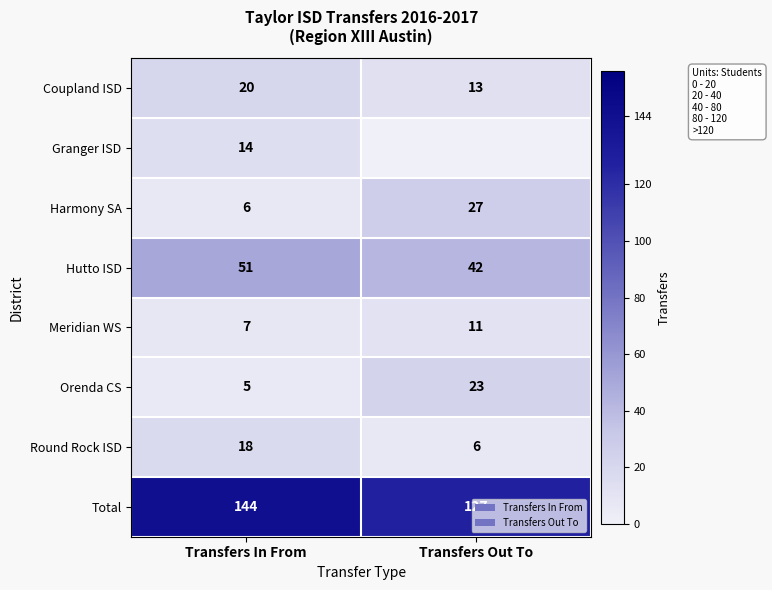

At which category is the sum across all series the highest?

Transfers In From